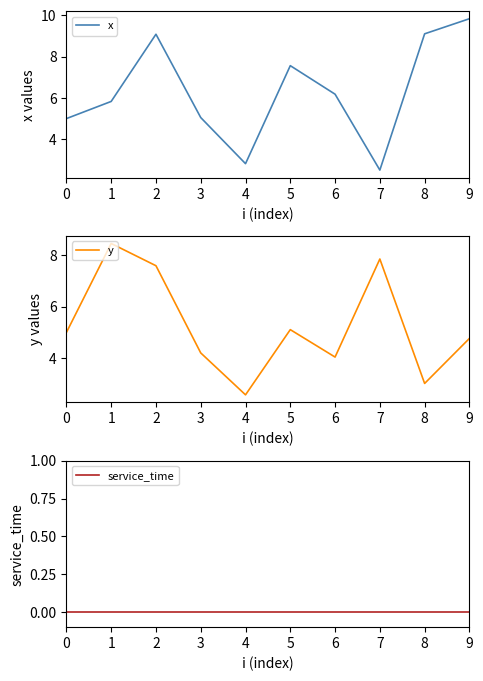

How many lines are shown in the chart?

3